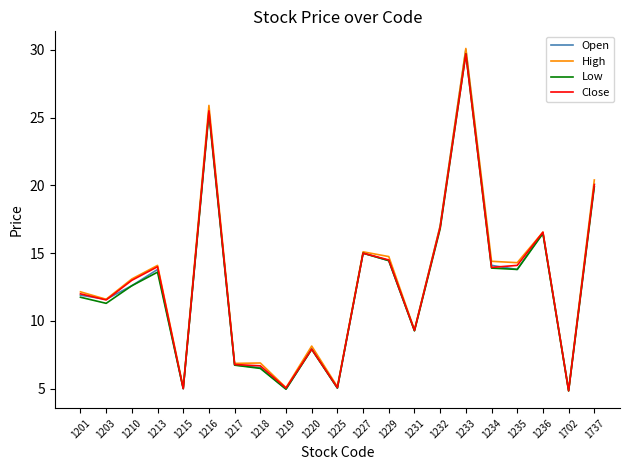

Does the chart display data point markers on the line(s)?

No